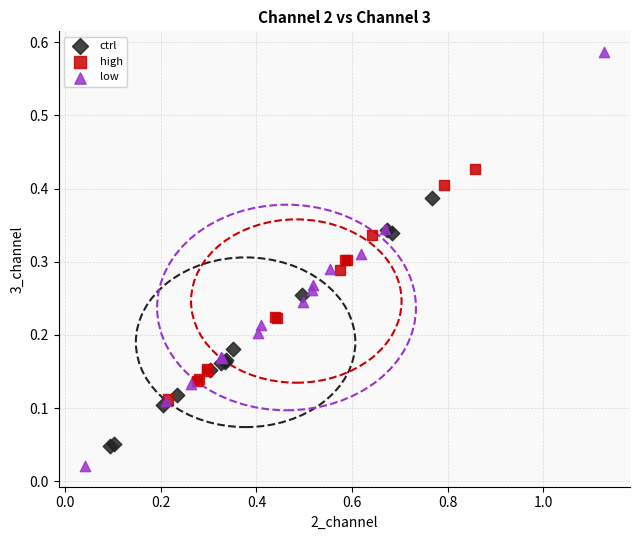

Which series has the largest Y range (max minus min)?

low